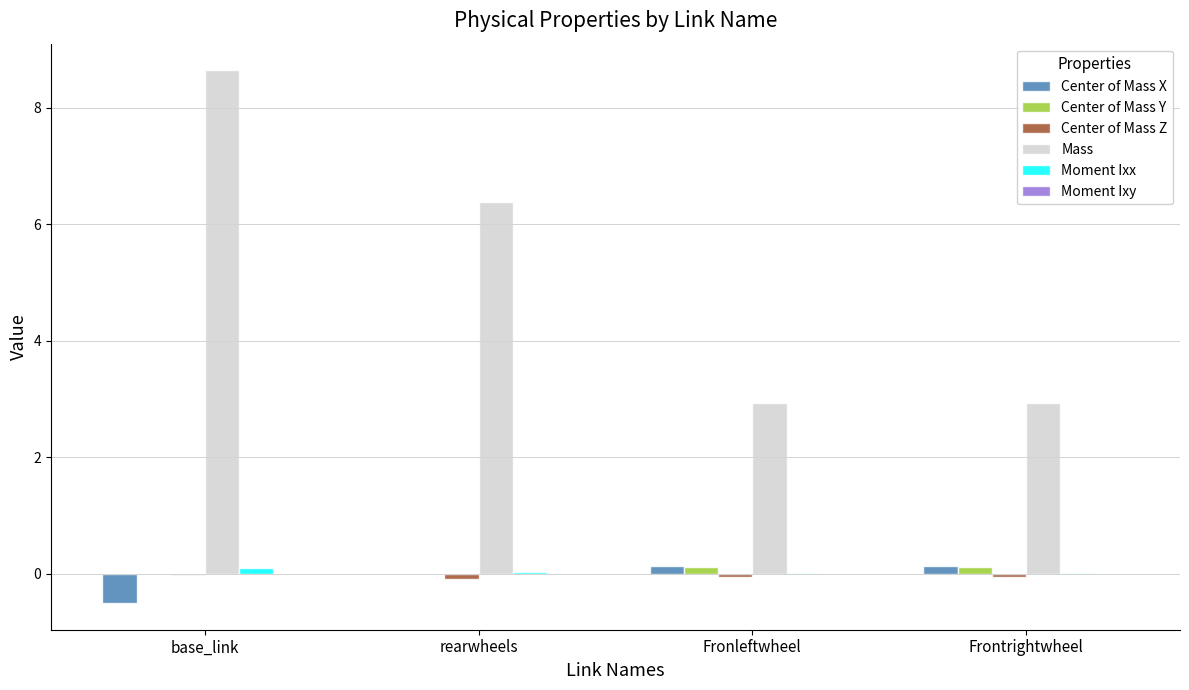

The Center of Mass Y series shows 0.0 at base_link. True or false?

True